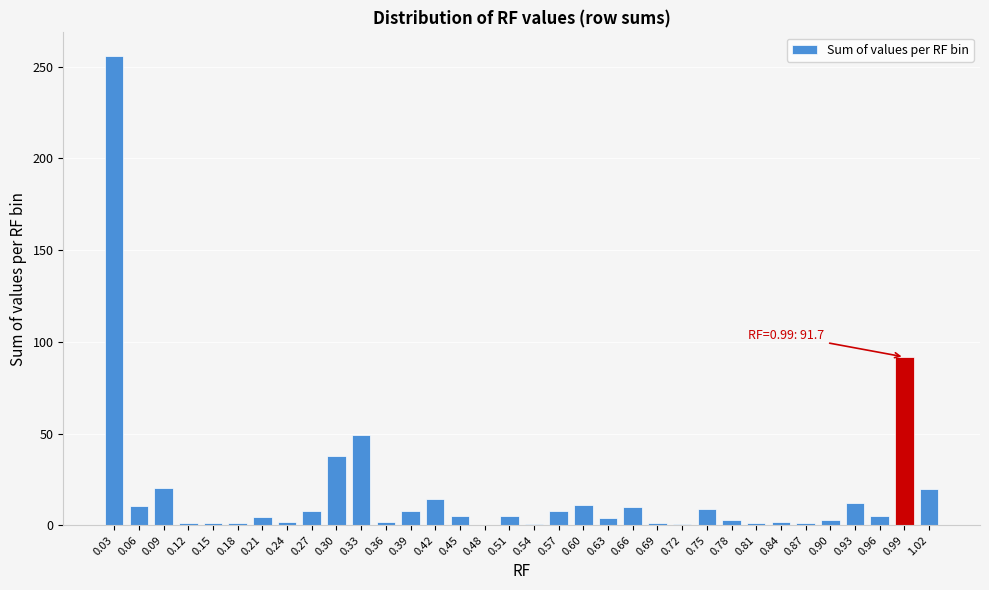

What is the maximum value shown in the chart?

255.9